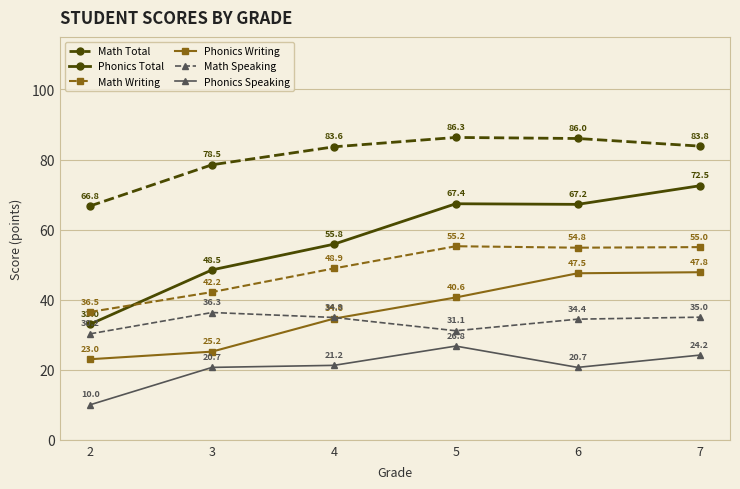

Does the chart have visible grid lines?

Yes